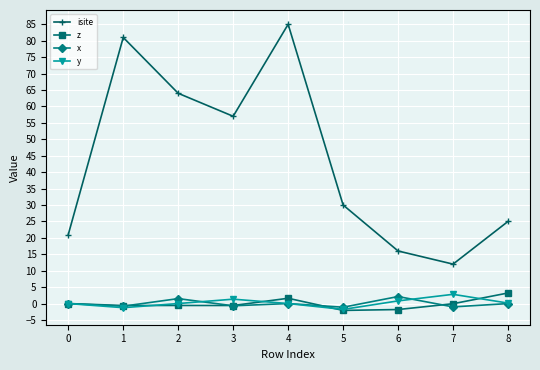

True or false: x and isite cross at least once.

False